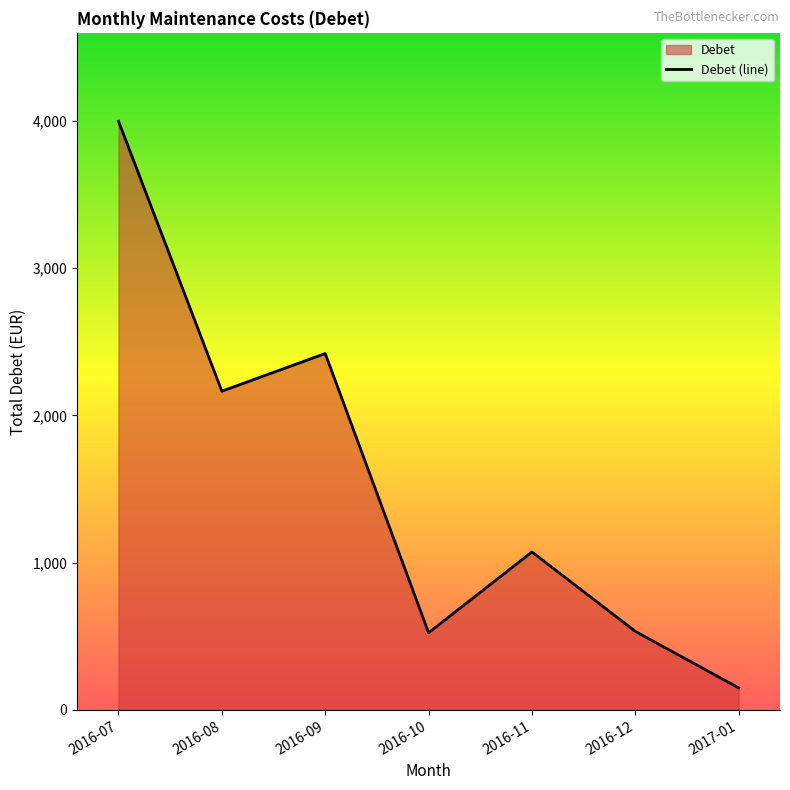

The value at 2016-11 is 559.9. True or false?

False